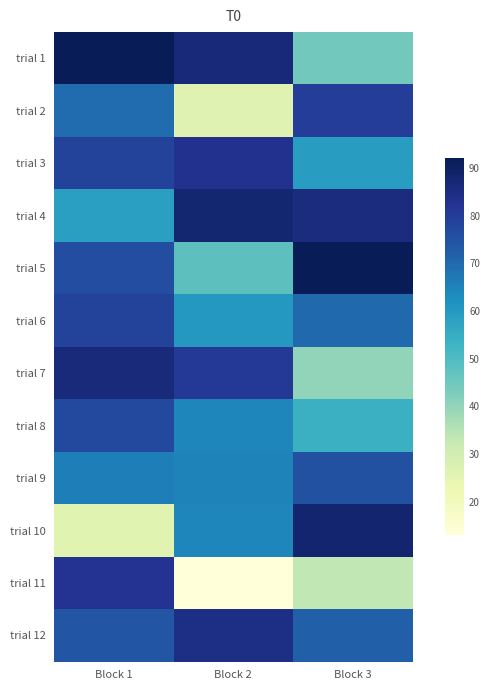

At which category is the sum across all series the highest?

Block 1